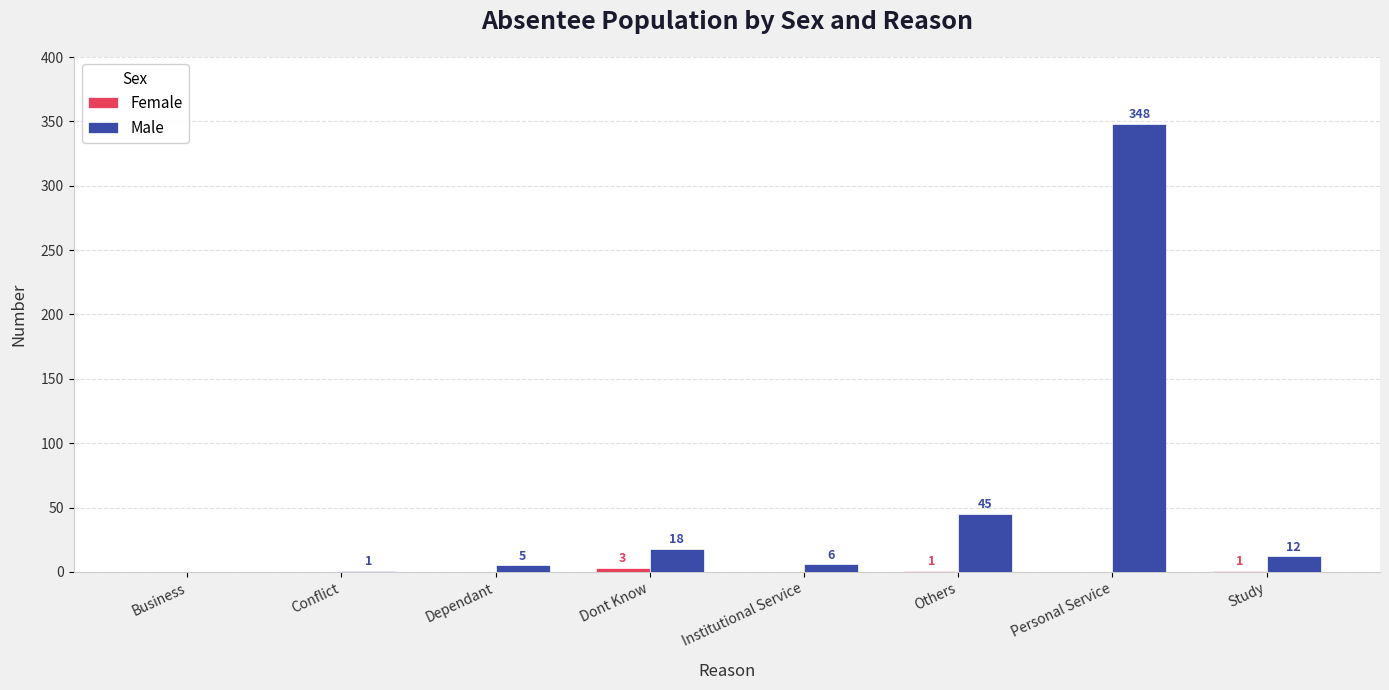

Is it true that Male equals -203 at Business?

False